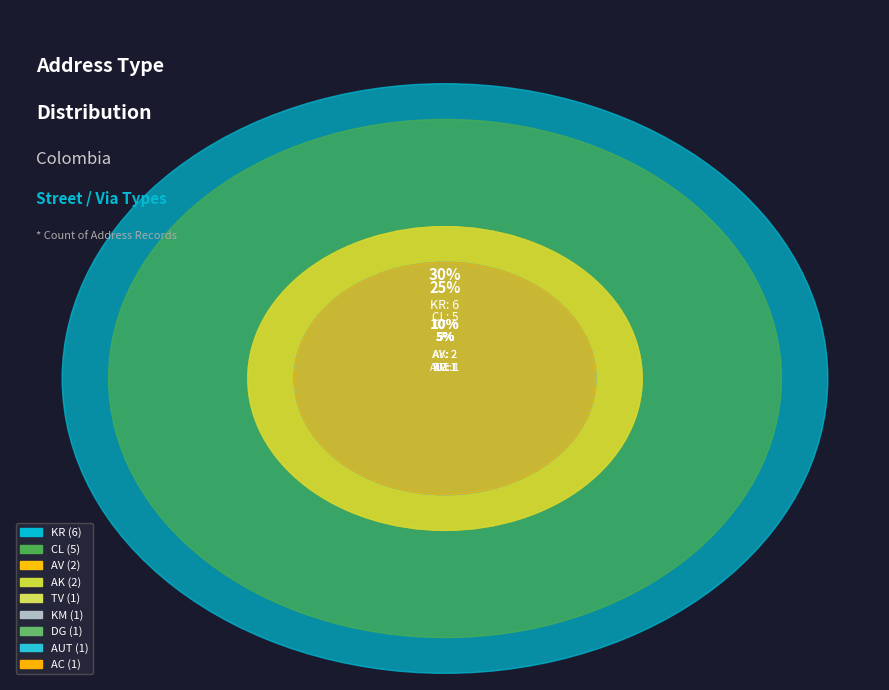

What percentage is NOT represented by TV?

95.0%